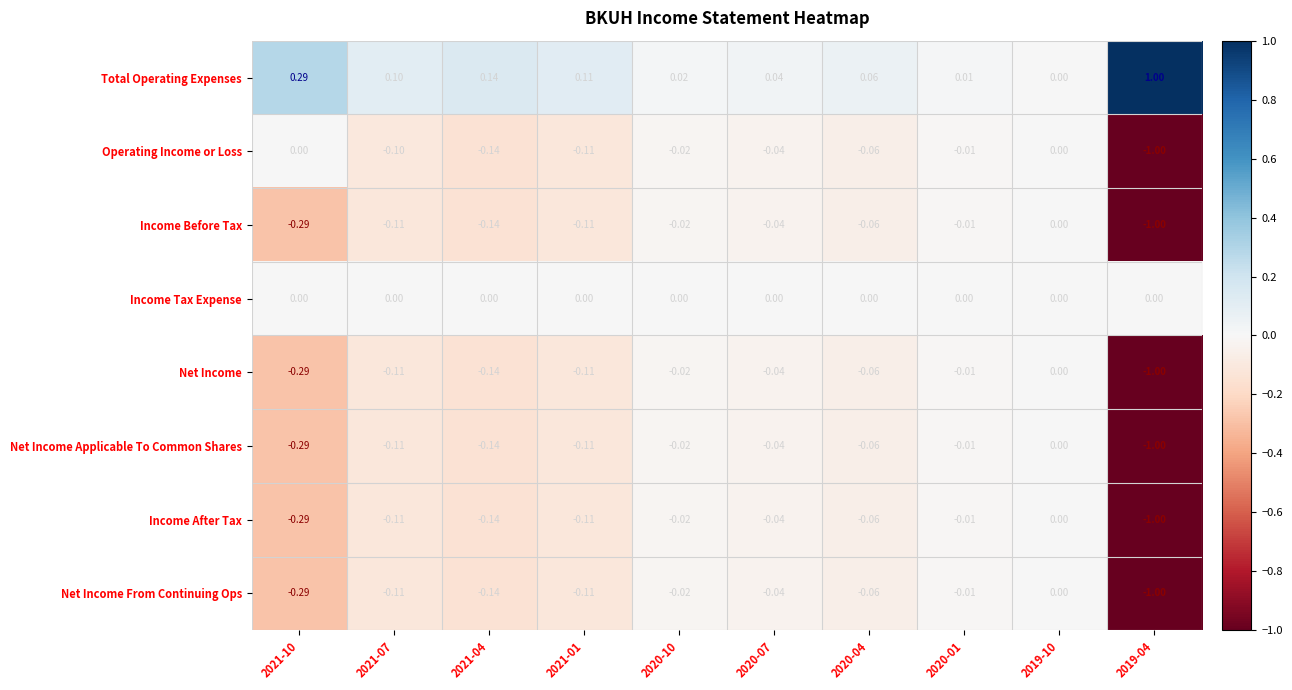

Is the value of Net Income From Continuing Ops at 2019-10 greater than the value of Income Before Tax at 2021-07?

Yes